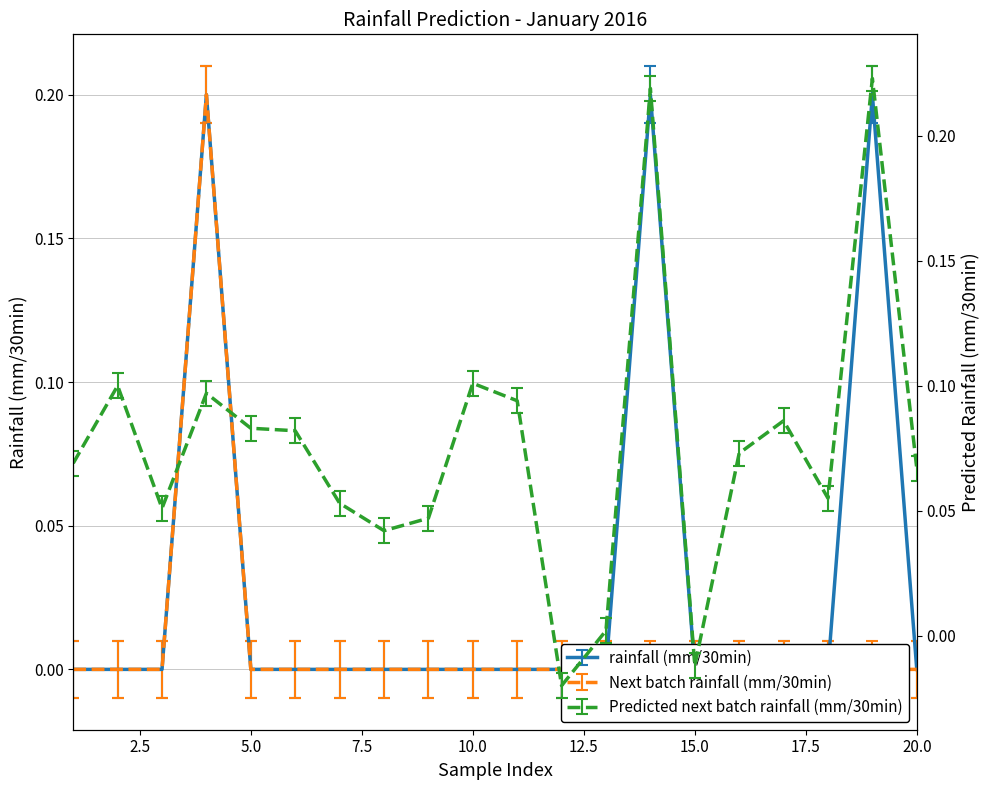

How many intersections are there between Predicted next batch rainfall (mm/30min) and rainfall (mm/30min)?

6